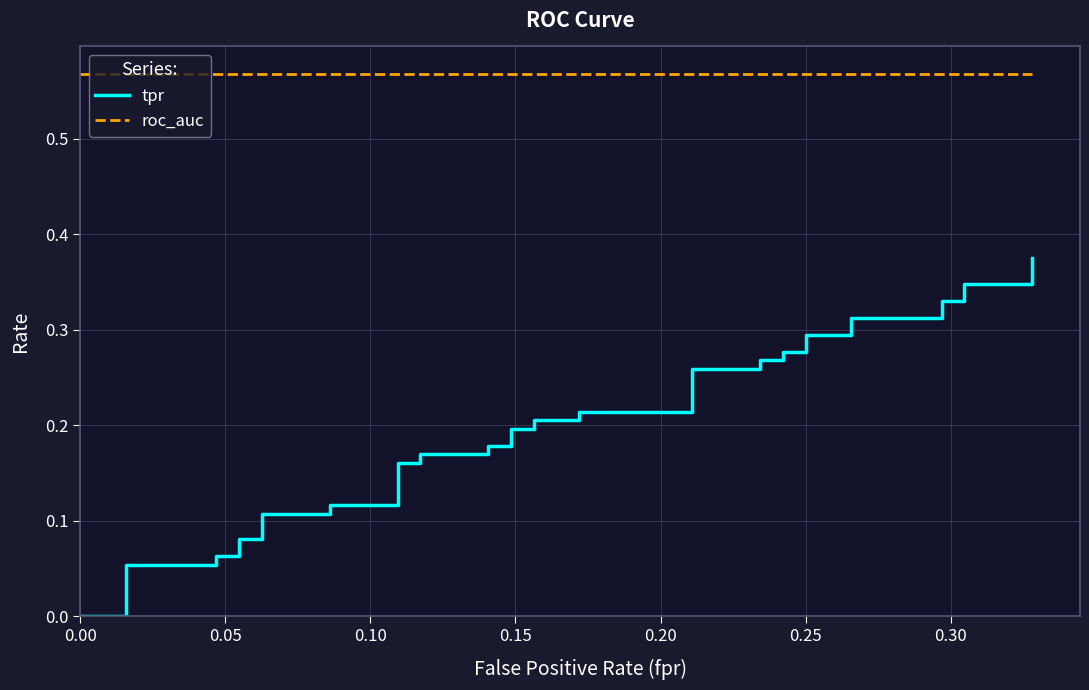

At how many categories does at least one series exceed 0?

40